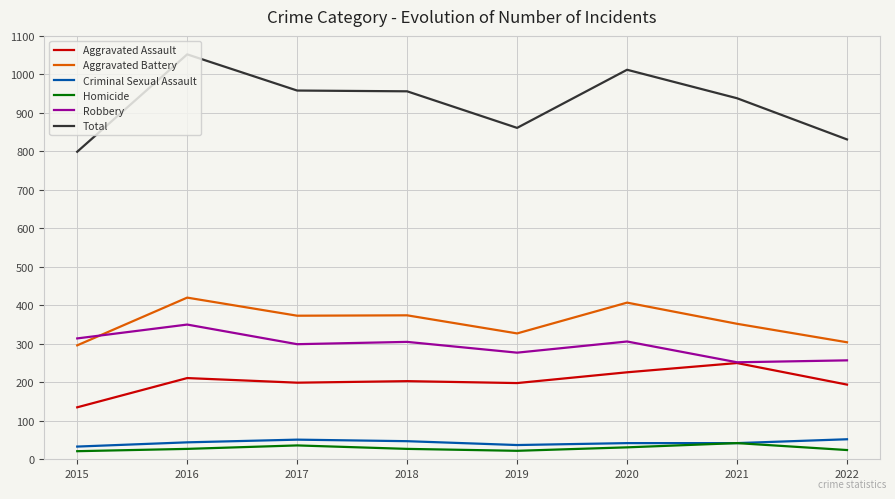

What is the approximate value of Homicide at 2017, to the nearest 5?

35